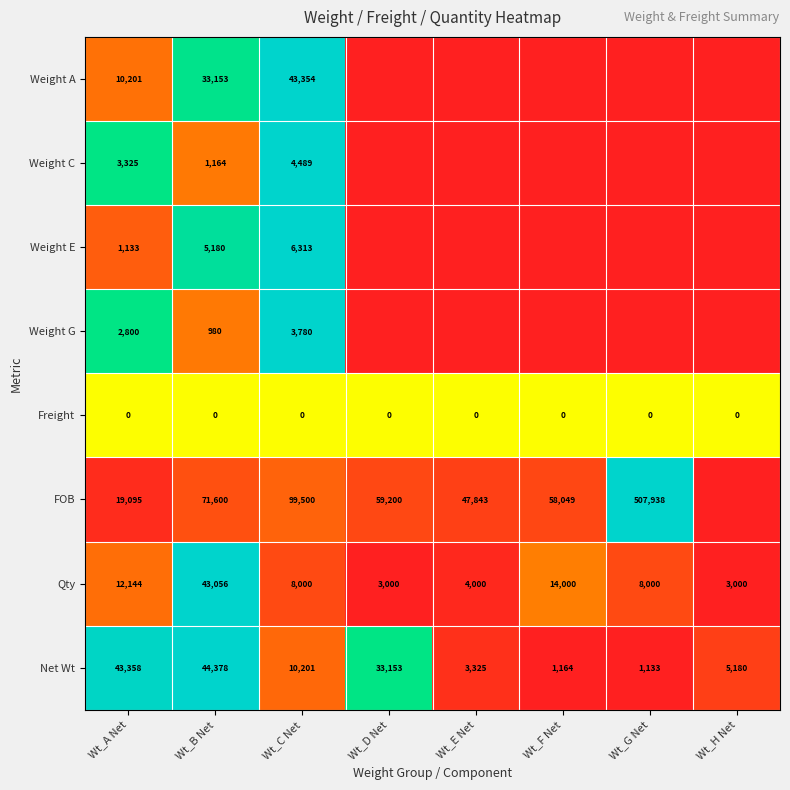

What is the difference between the second highest and second lowest values in the Qty series?

11000